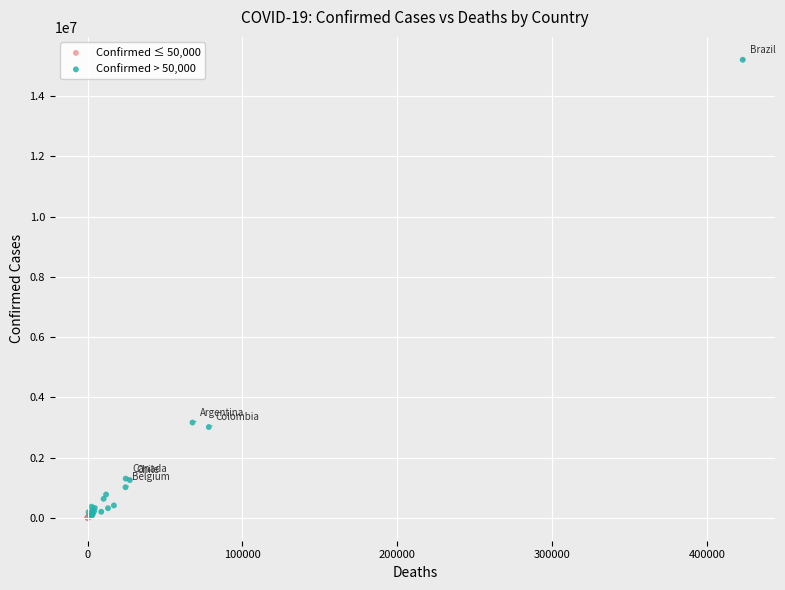

Which series has the widest spread of Y values?

Confirmed > 50,000